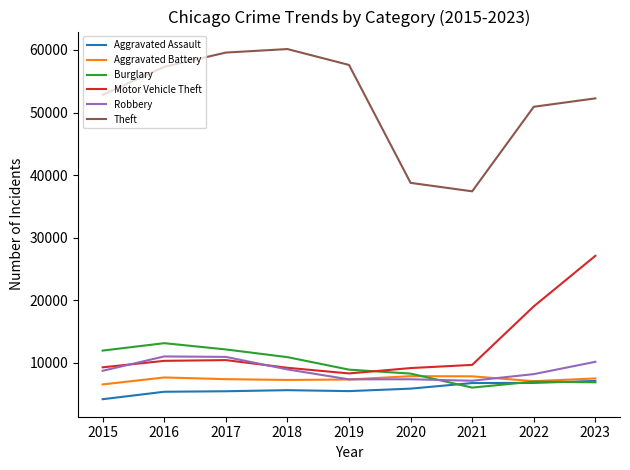

What is the average value of the Burglary series?

9448